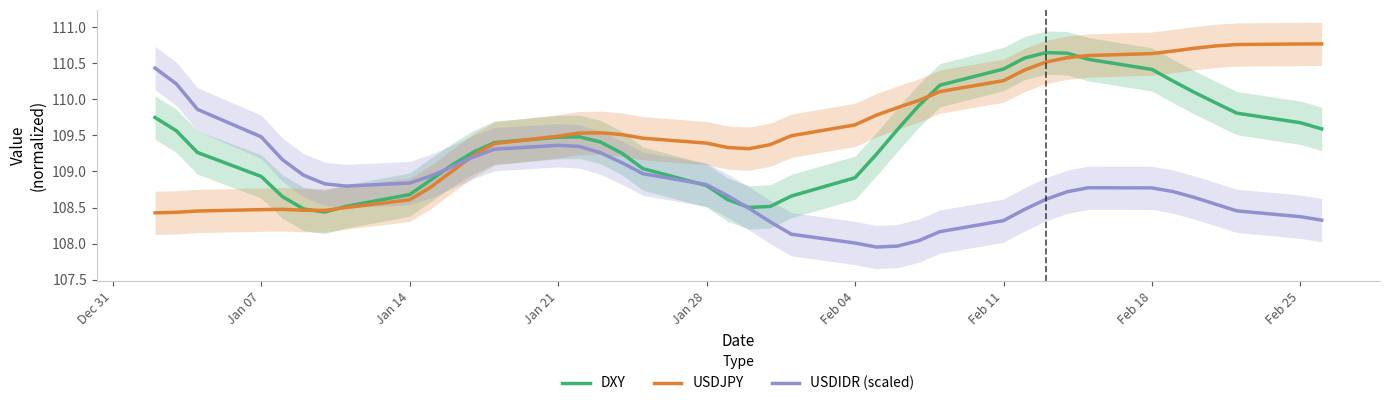

In DXY, how many points are higher than both neighbors (excluding endpoints)?

2